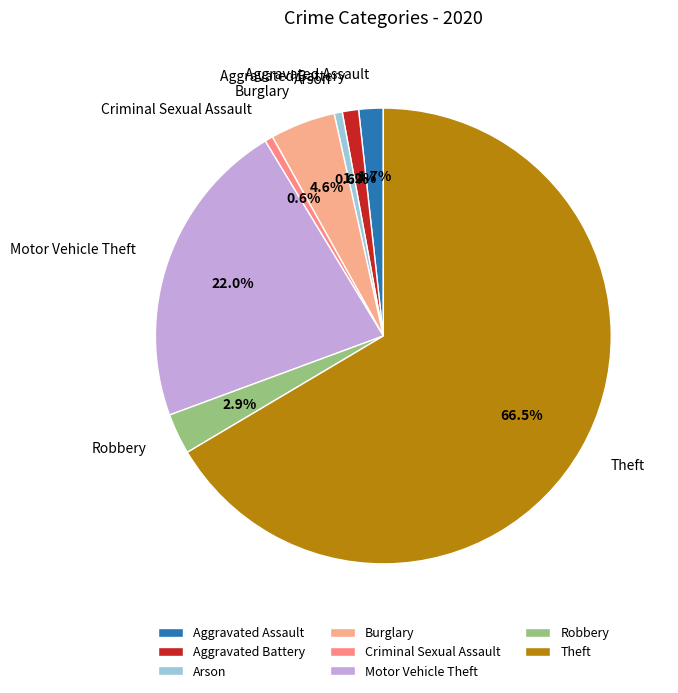

To the nearest percent, what is the difference between the Arson and Robbery slice percentages?

2%